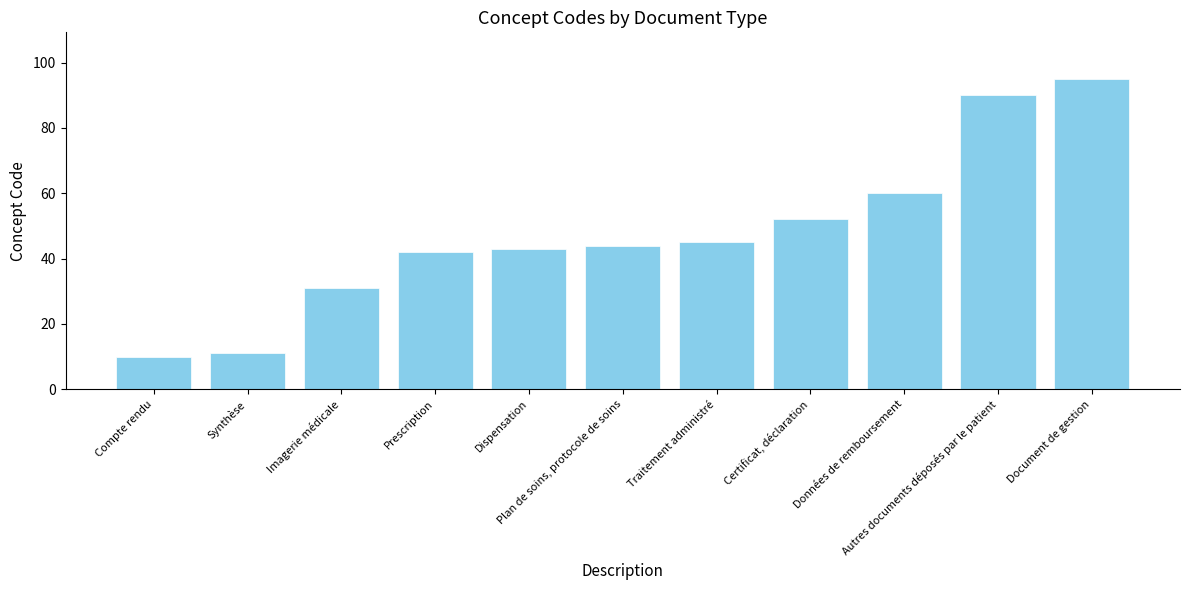

Is it true that the value at Prescription is 69?

False